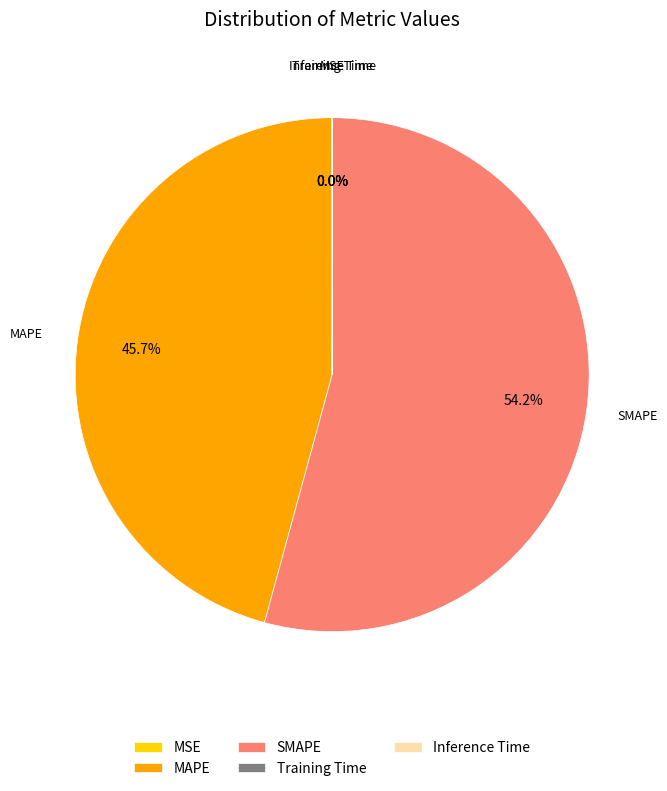

Which category has the biggest portion of the pie?

SMAPE